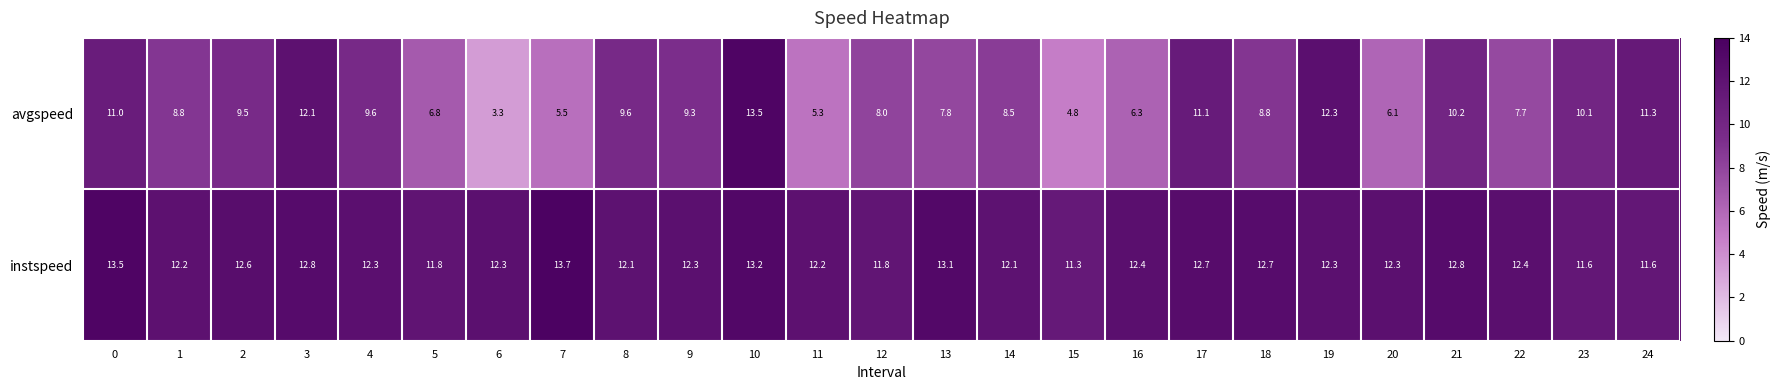

What is the difference between the highest and lowest values at 21?

2.6